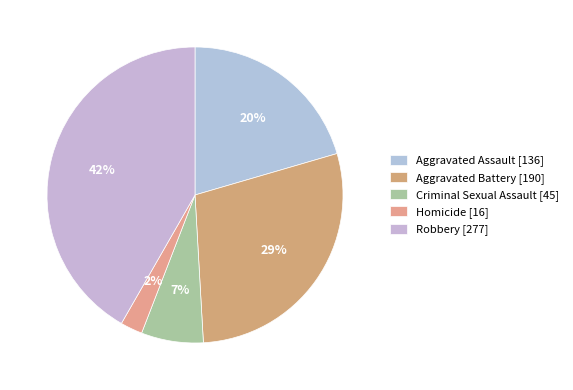

Is it true that 20% is 20% of the pie?

True